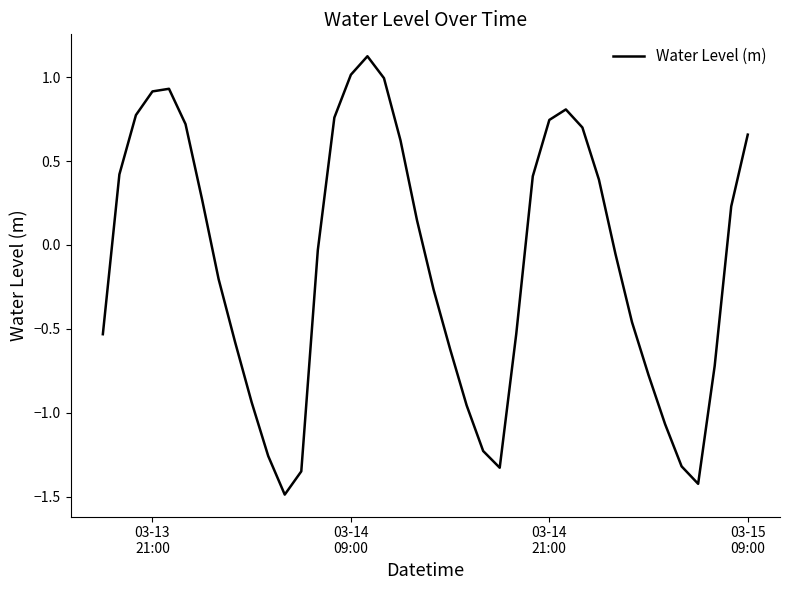

How many interior local peaks (higher than both neighbors) does the data have?

3